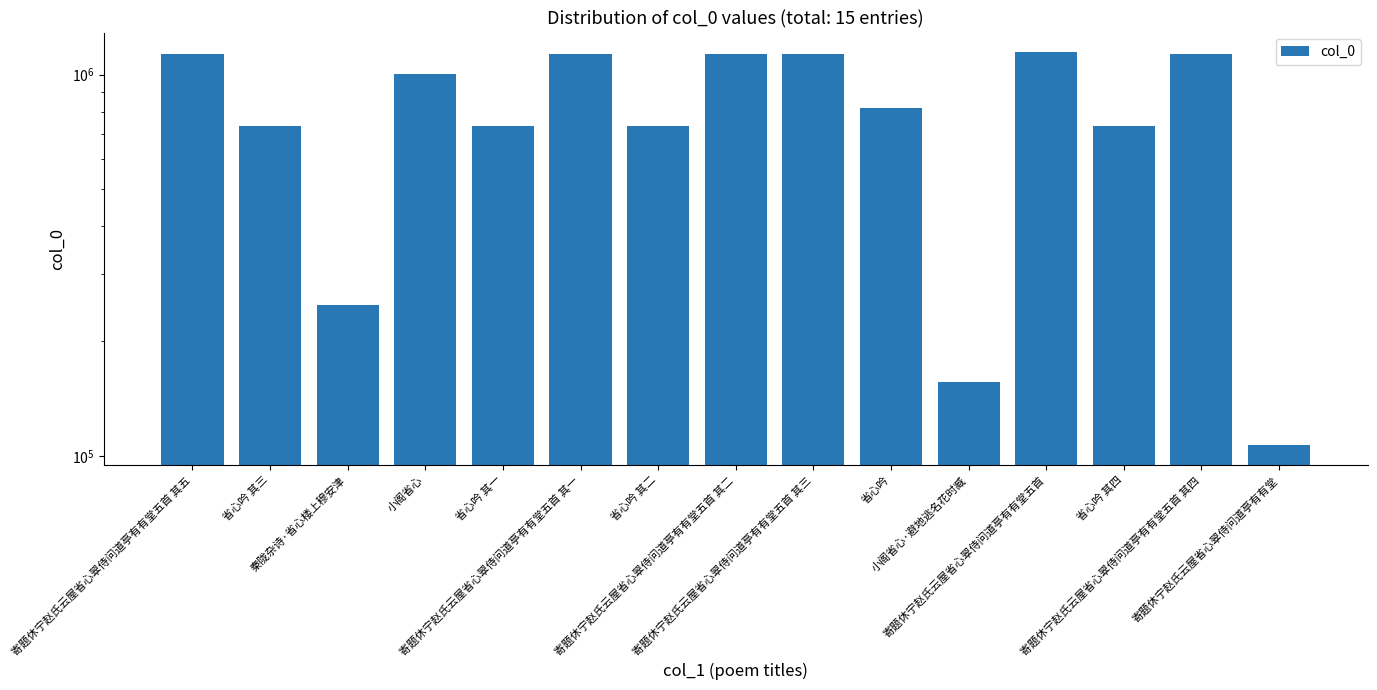

The chart shows a value of 179533 at 寄题休宁赵氏云屋省心翠侍问道亭有有堂. True or false?

False